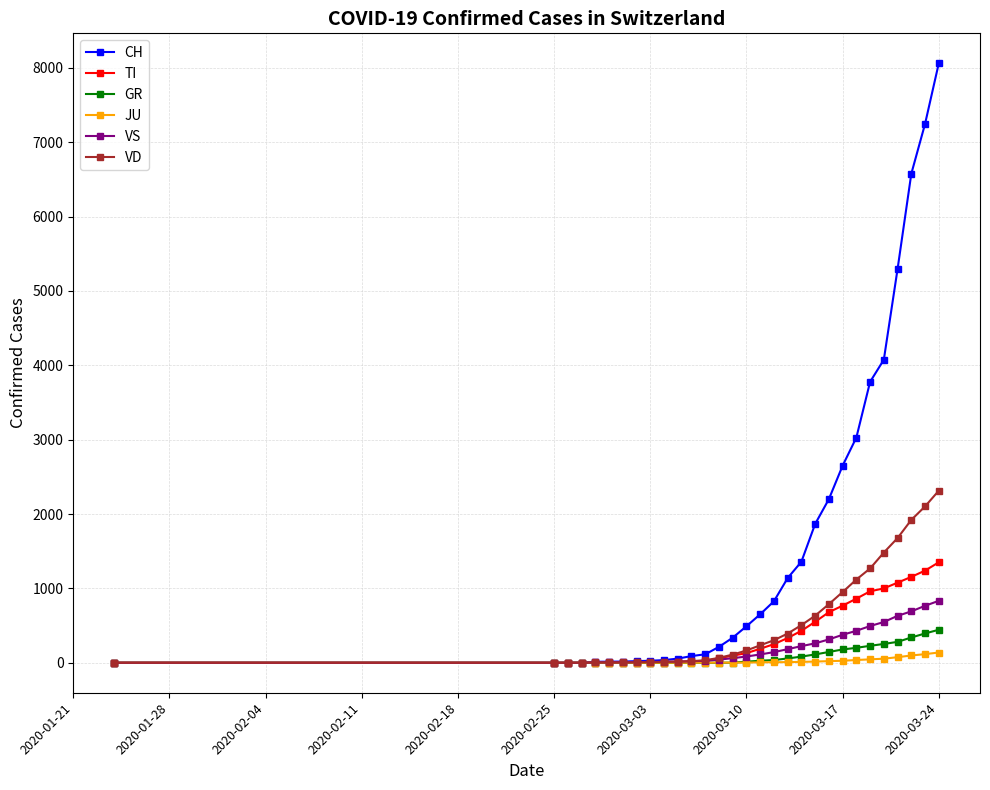

Which series has the largest total across all categories?

CH